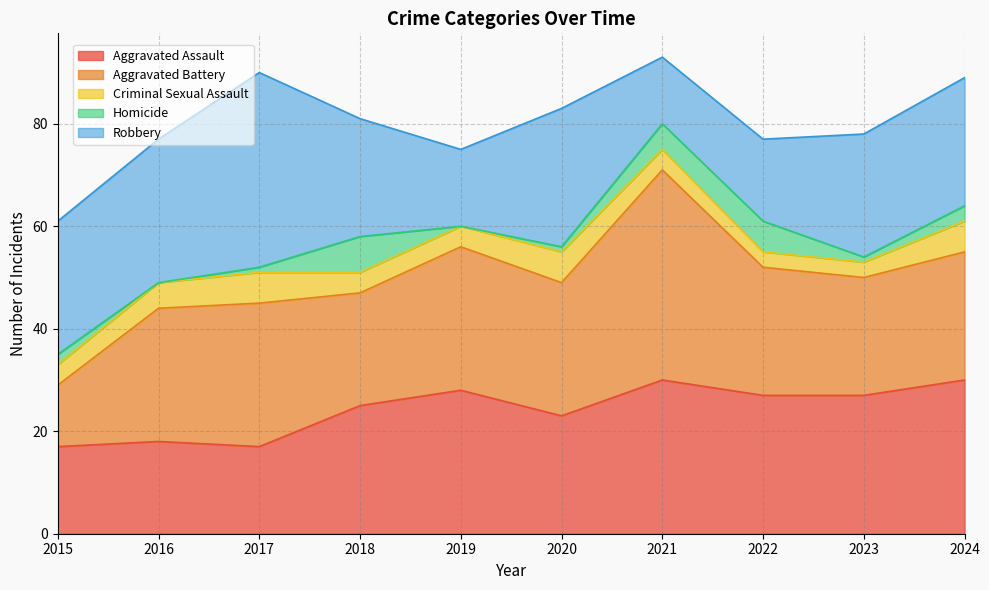

What is the total value across all series at 2016?

77